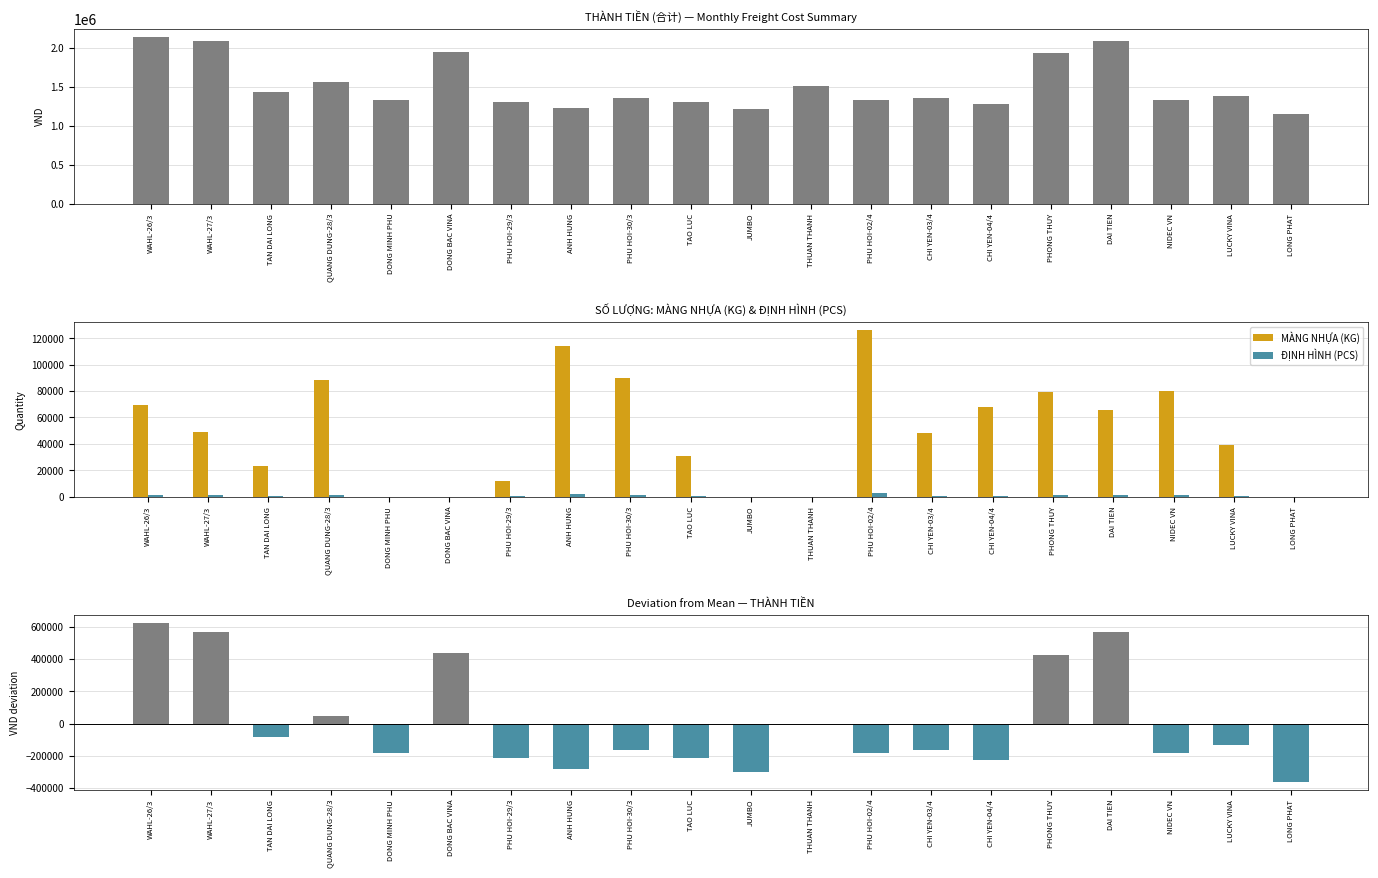

What is the label of the 11th bar from the left?

JUMBO